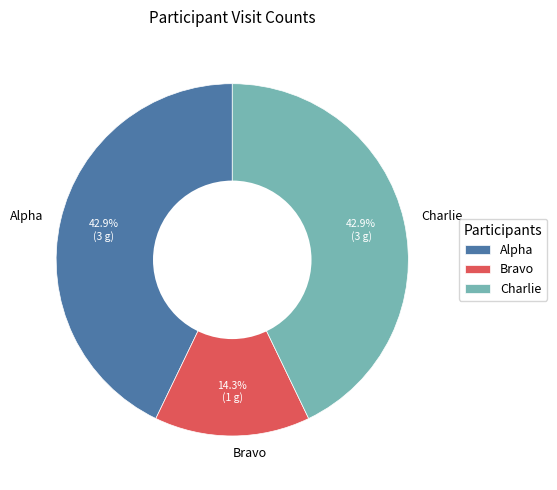

To the nearest percent, what portion does Bravo represent?

14%